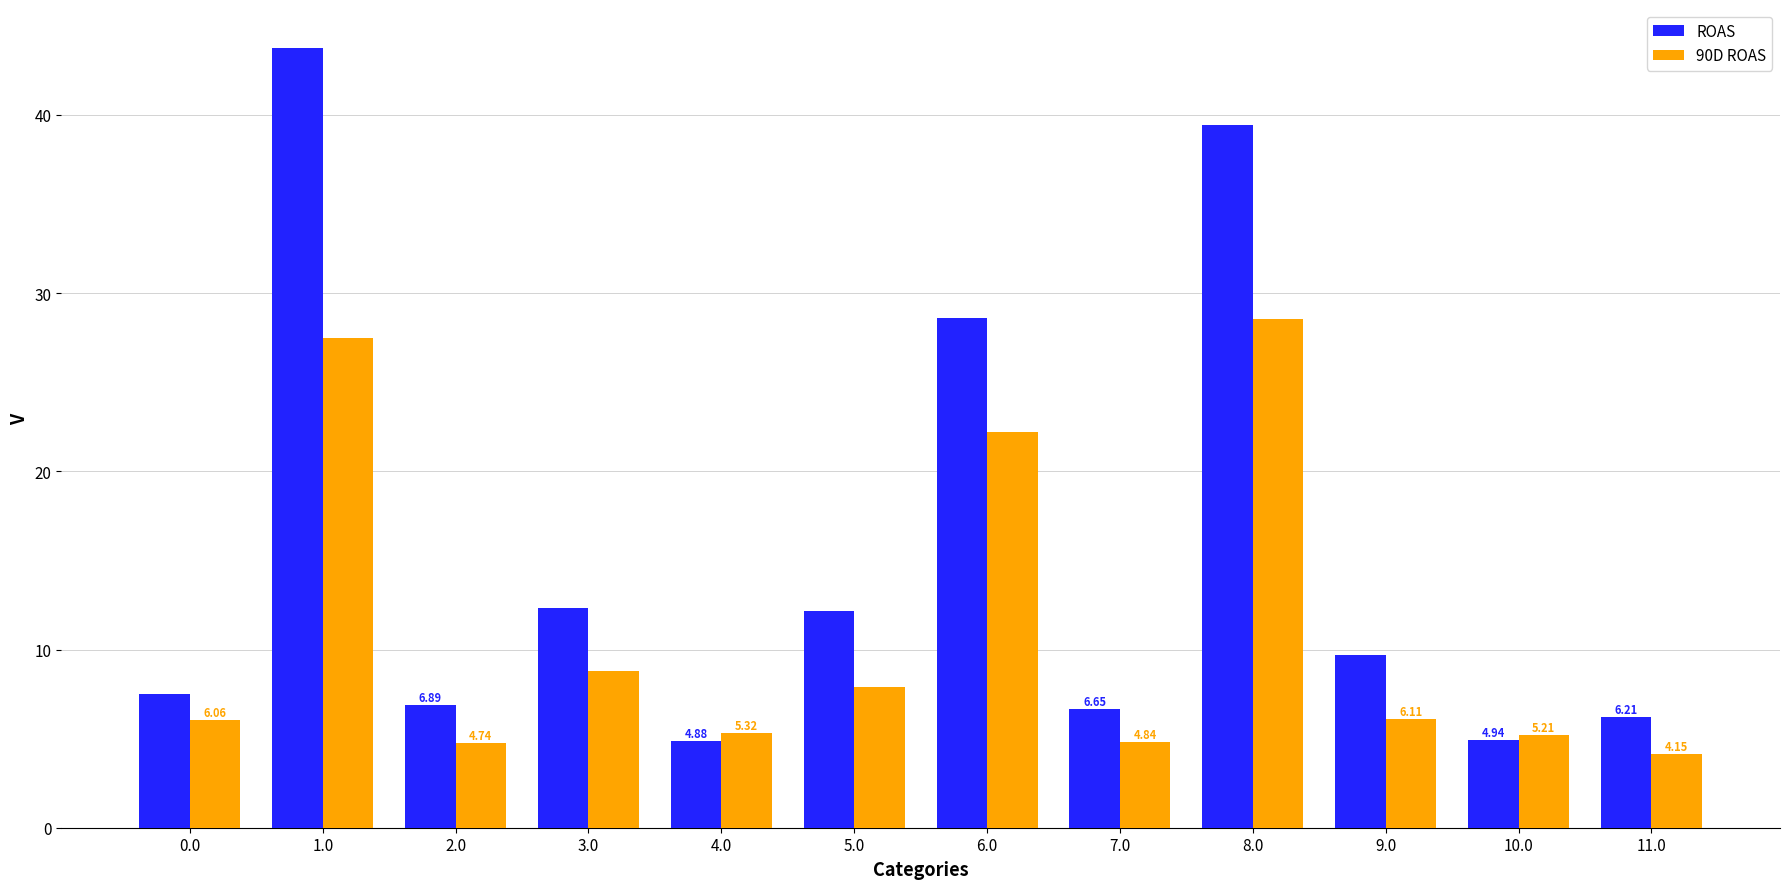

At which category does the chart reach its minimum across all series?

11.0